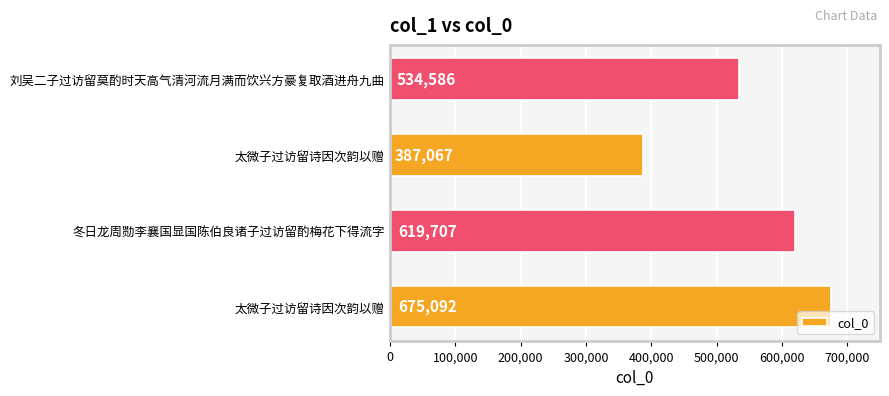

How many bars are there in total?

4